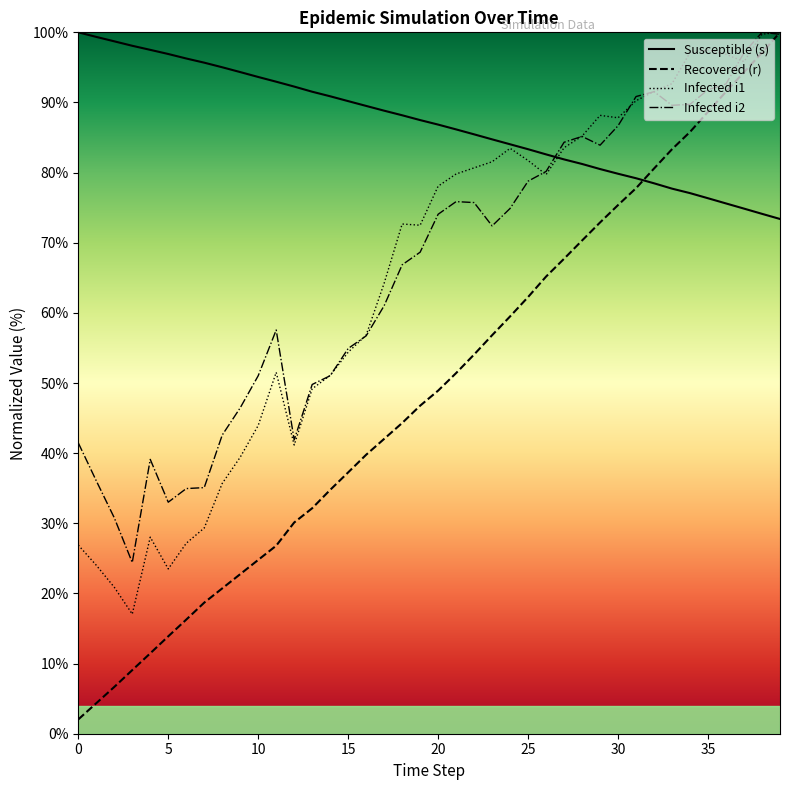

Which series has the widest spread of values?

Recovered (r)